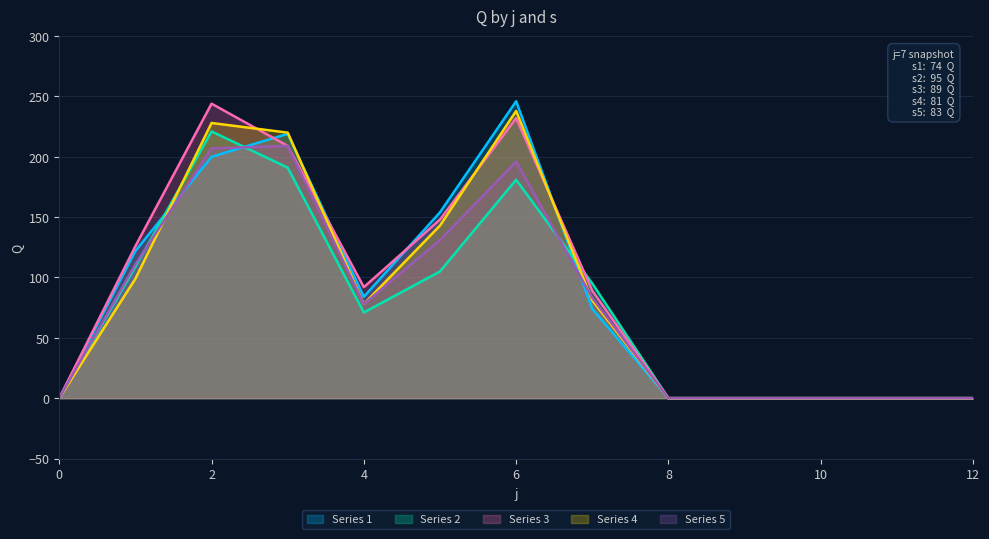

Is it true that s3 equals 0 at 8?

True